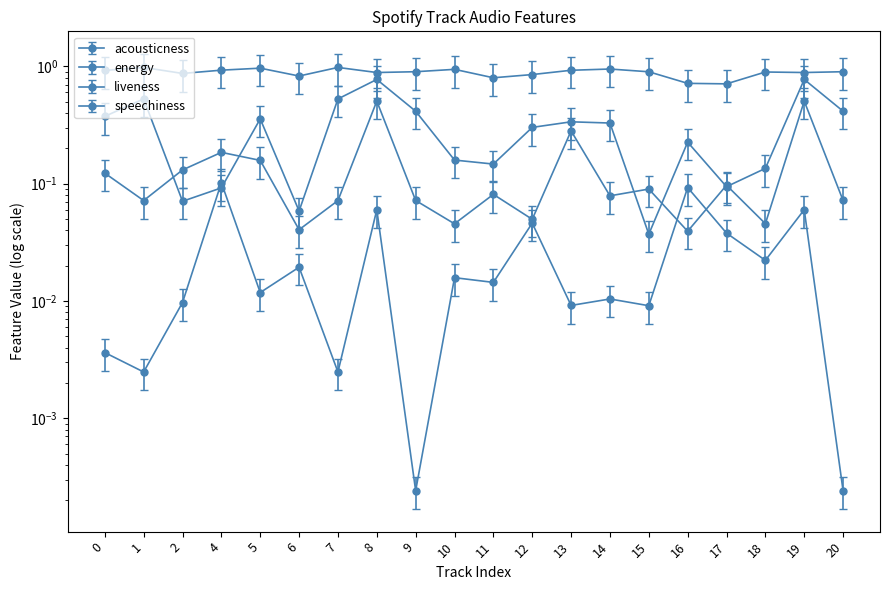

True or false: liveness and energy cross at least once.

False